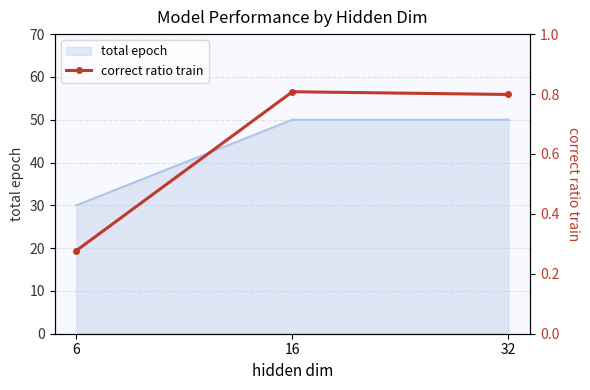

At which label is the value closest to 0?

6